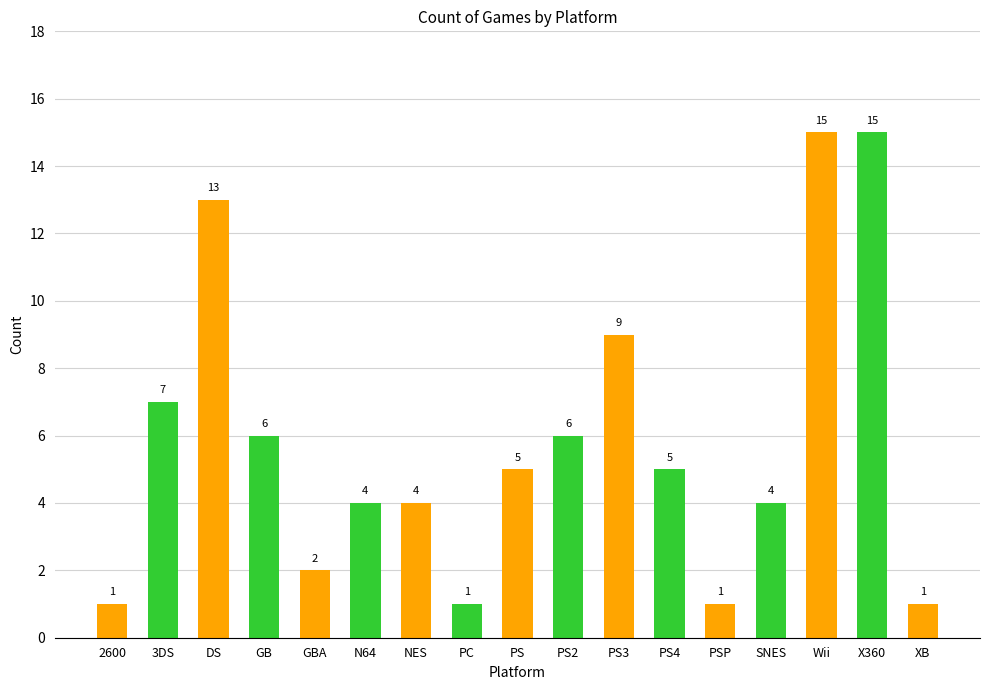

Is it true that the value at GBA is 2?

True